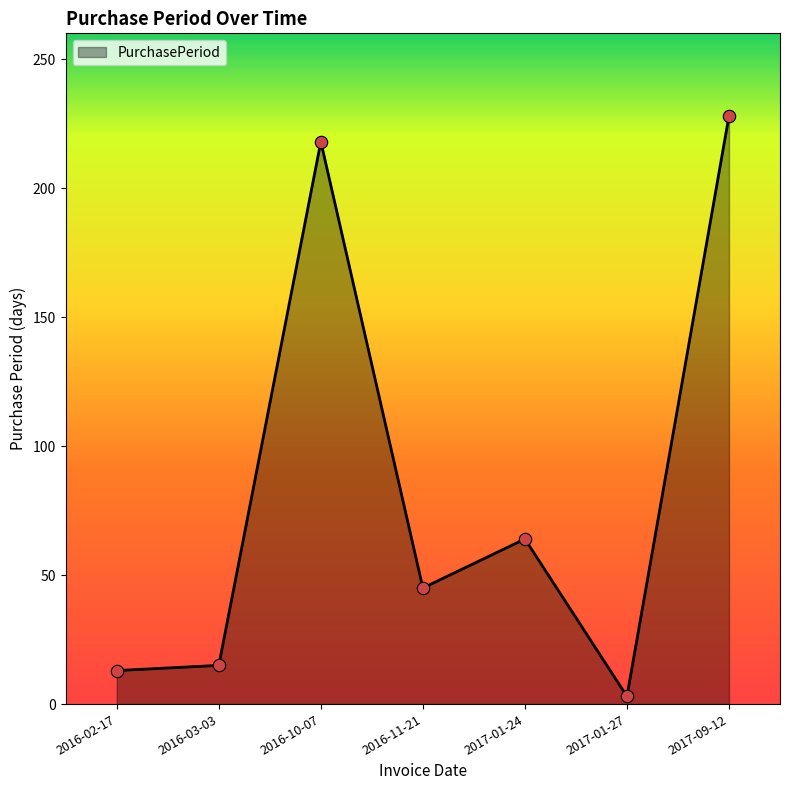

What is the change in value from 2016-10-07 to 2017-09-12?

+10